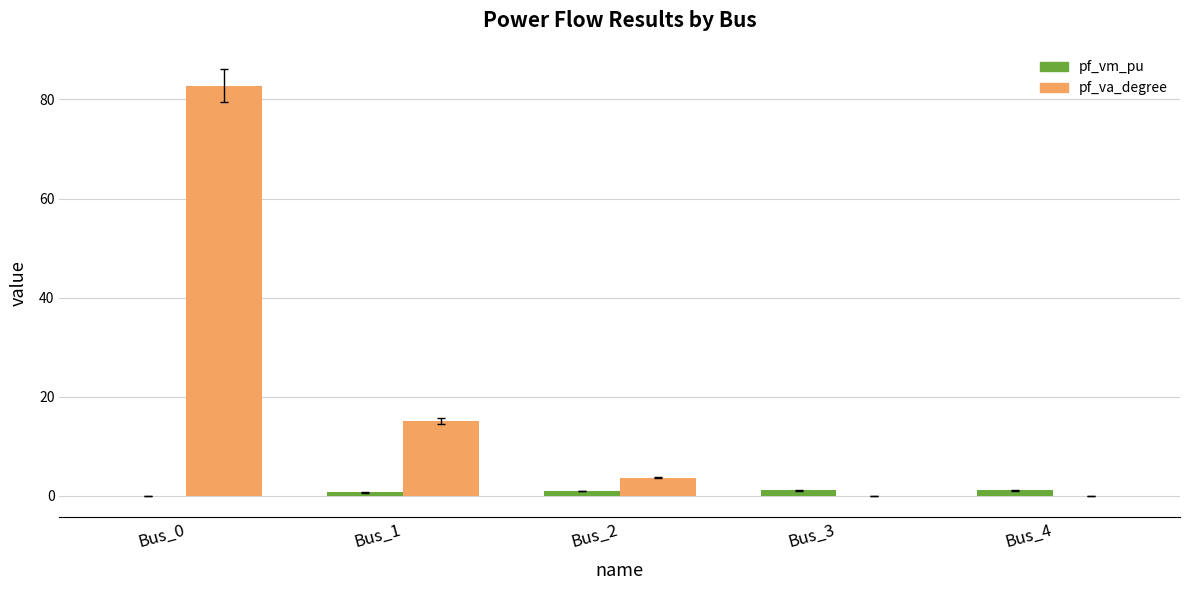

What is the total value across all series at Bus_4?

1.1